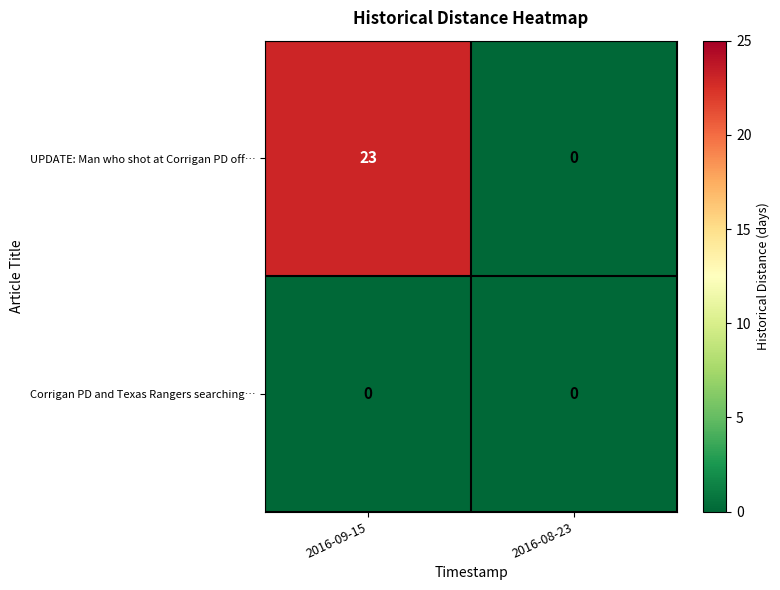

What is the greatest value displayed?

23